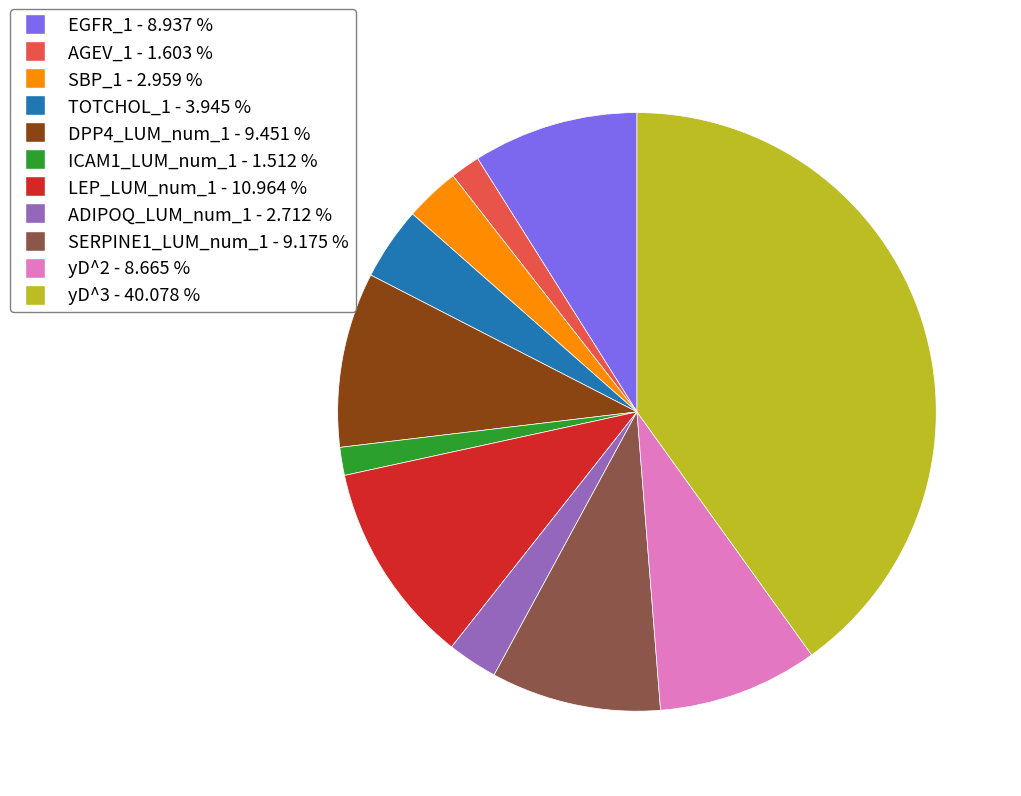

Do yD^2 and yD^3 together represent more than half of the pie?

No